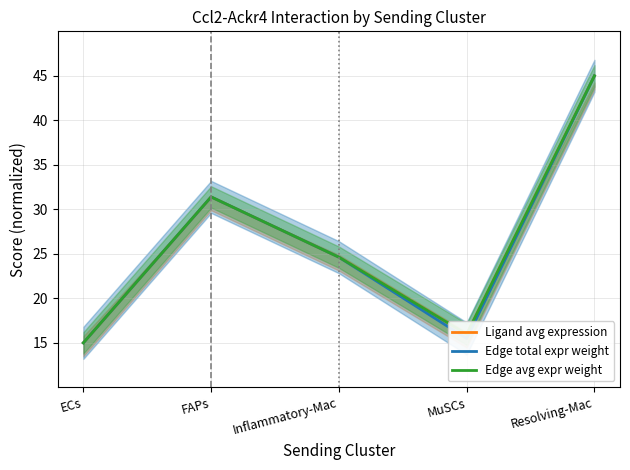

True or false: Edge avg expr weight and Edge total expr weight intersect in this chart.

True